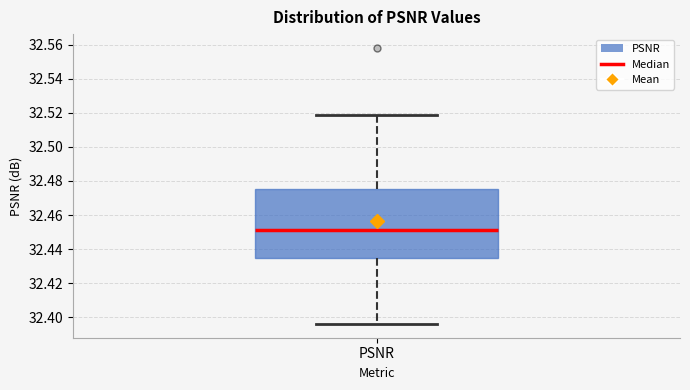

Transcribe this box plot: give where the median line is, the range the box spans, and where the two whiskers end, as read against the y-axis. The values are not printed on the chart, so give them approximately, as read against the axis.

median 32.452, box 32.434 to 32.476, whiskers 32.396 to 32.518